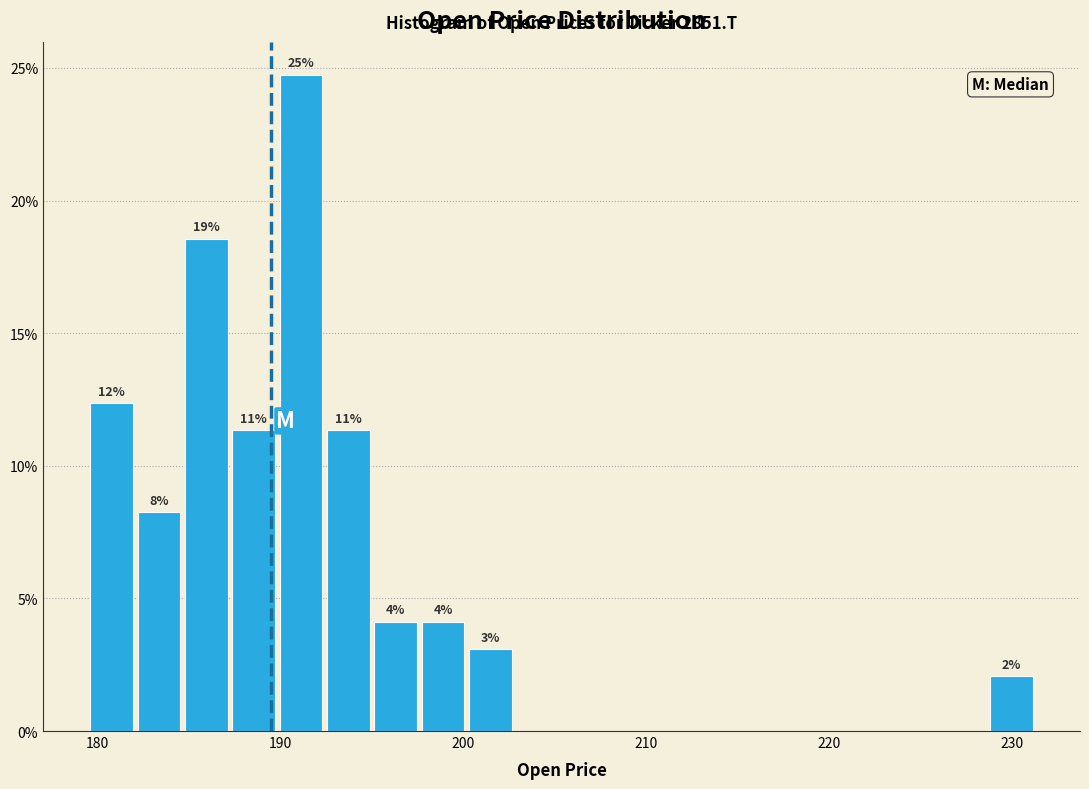

Around what value on the x-axis is the tallest bar? Give the approximate position of its centre, as read against the axis.

191